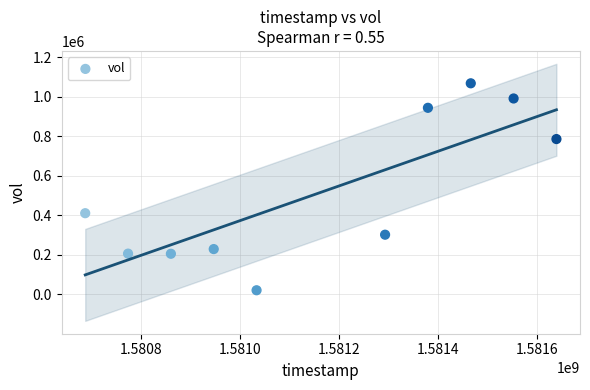

What is the average Y value?

516150